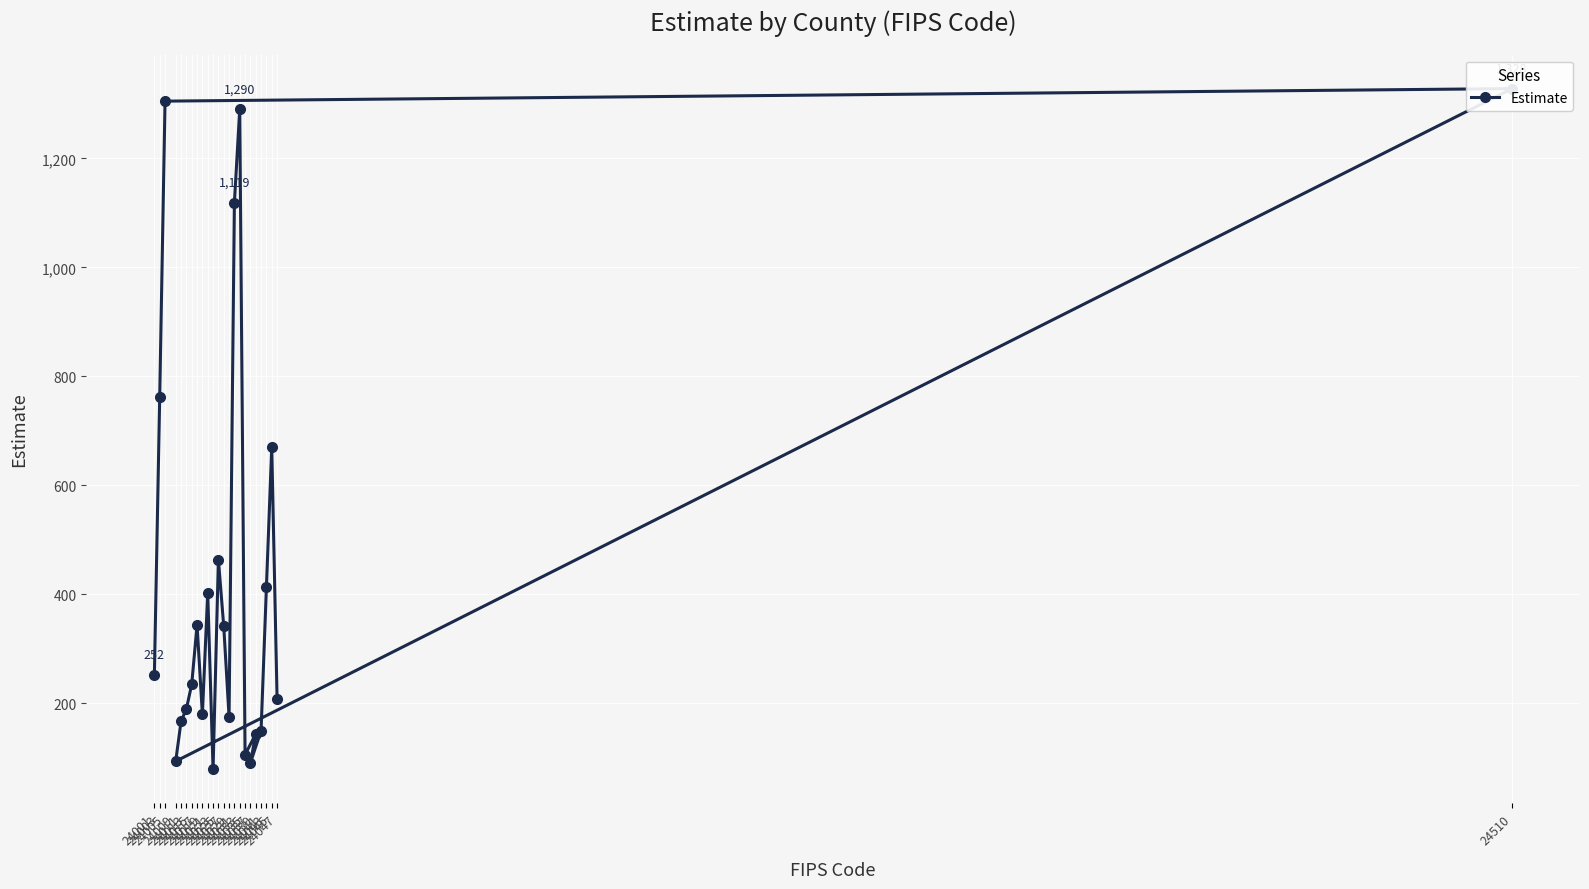

Is it true that the value at 24015 is 235?

True